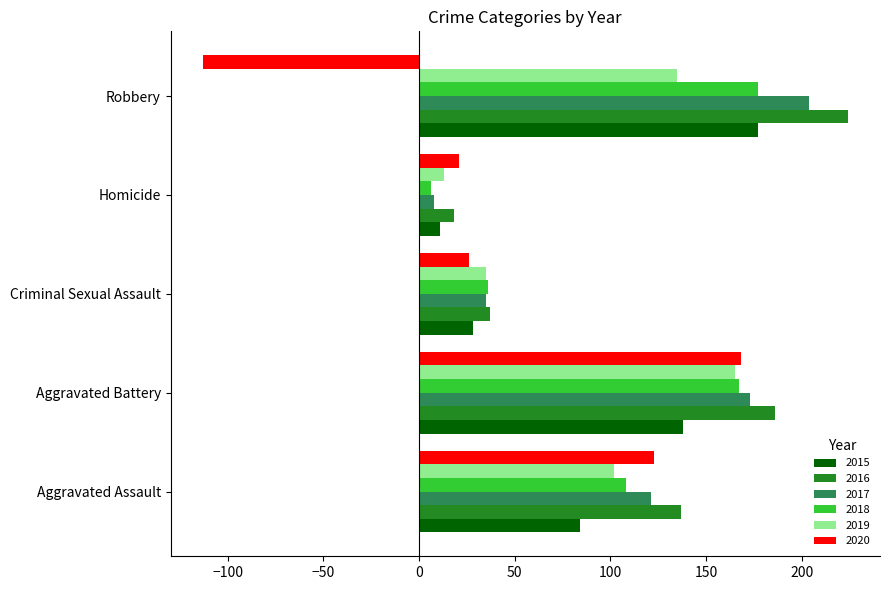

What is the minimum value shown in the chart?

-113